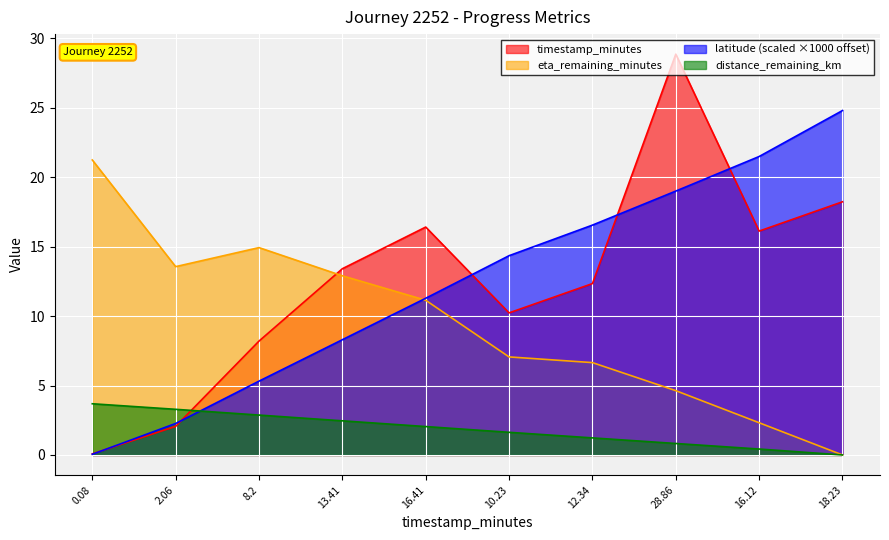

True or false: latitude has more than 0 interior local peaks.

False